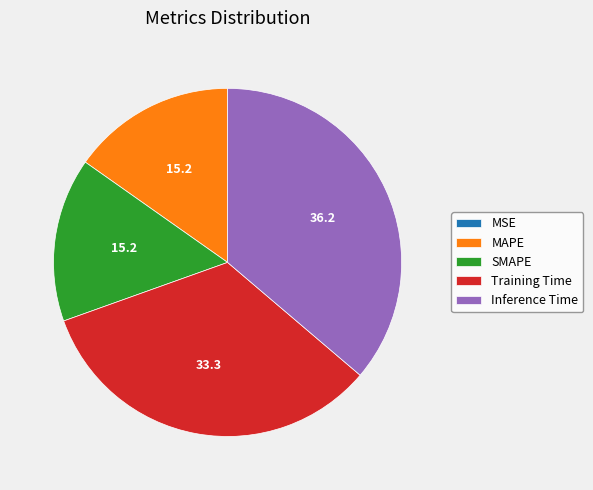

Is it true that Training Time is 41% of the pie?

False